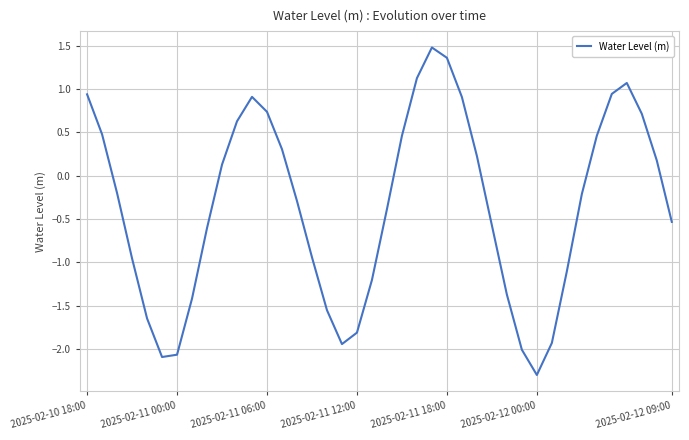

What is the greatest value displayed?

1.5